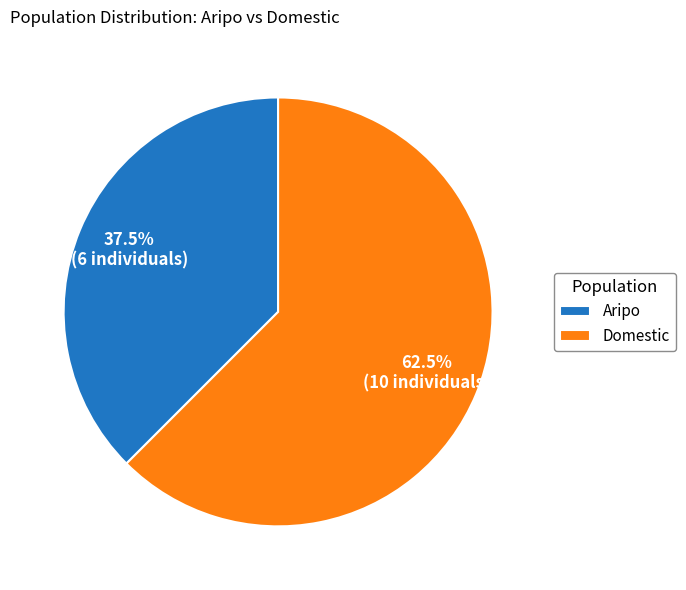

Which slice is the largest?

Domestic